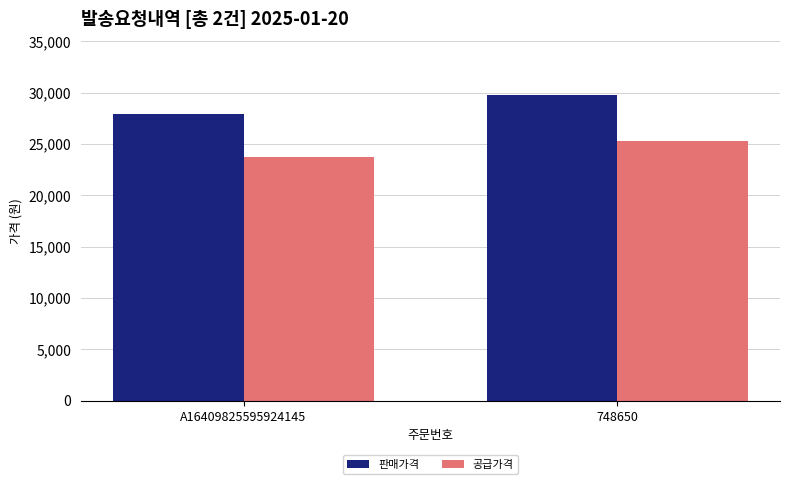

Which series changed the most between A16409825595924145 and 748650?

판매가격